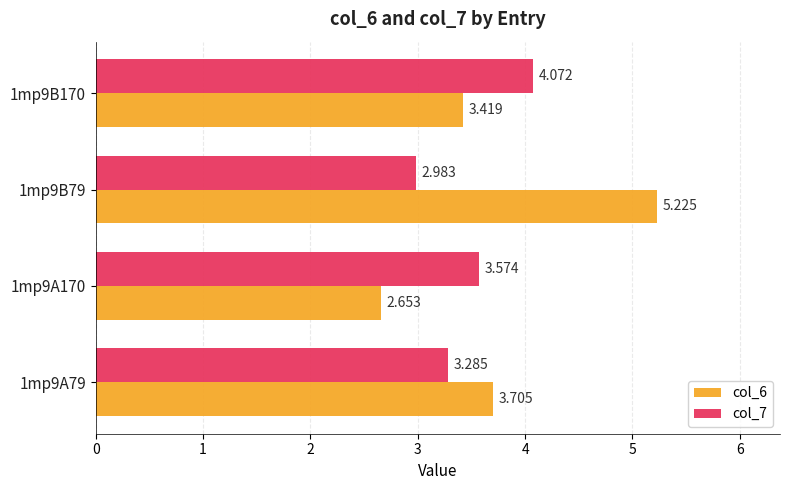

Is the value of col_7 at 1mp9B170 greater than the value of col_6 at 1mp9B170?

Yes